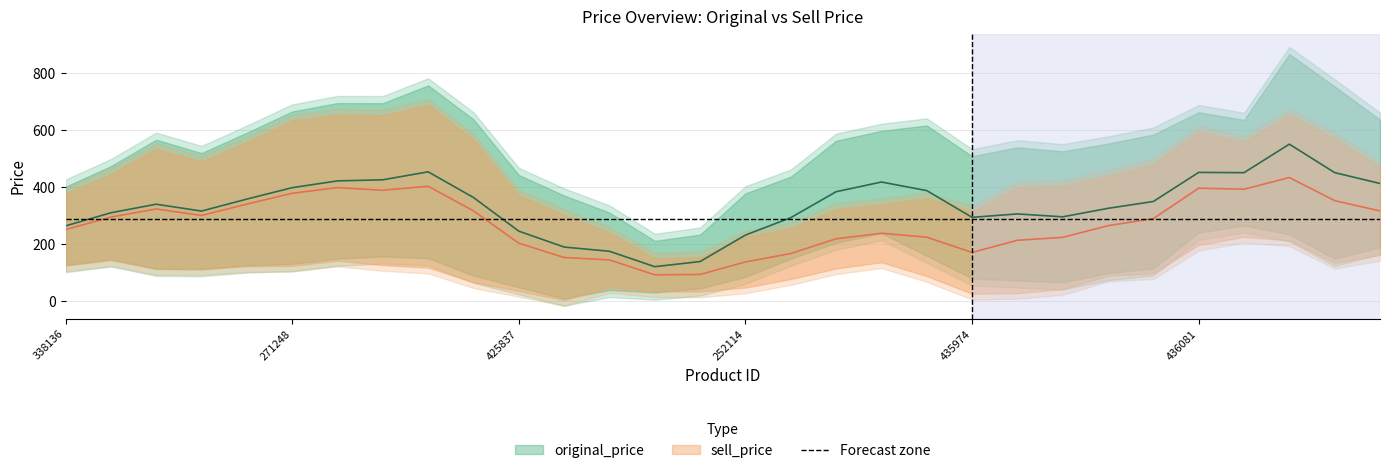

Which category has the highest value across all series?

435964